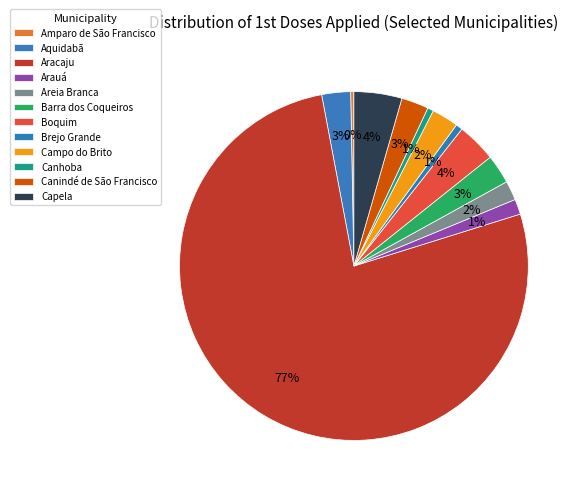

Between Barra dos Coqueiros and Amparo de São Francisco, which is larger?

Barra dos Coqueiros